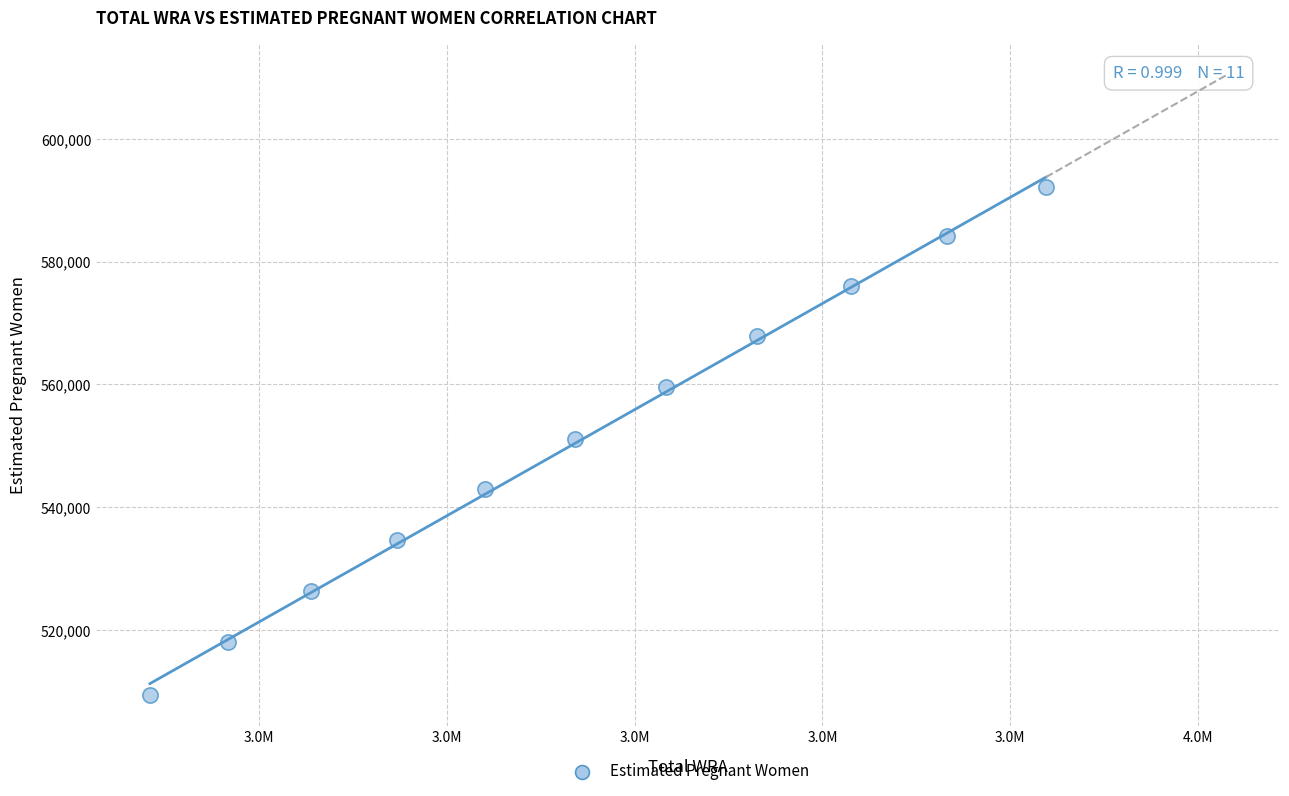

What is the average X value?

3345090.9